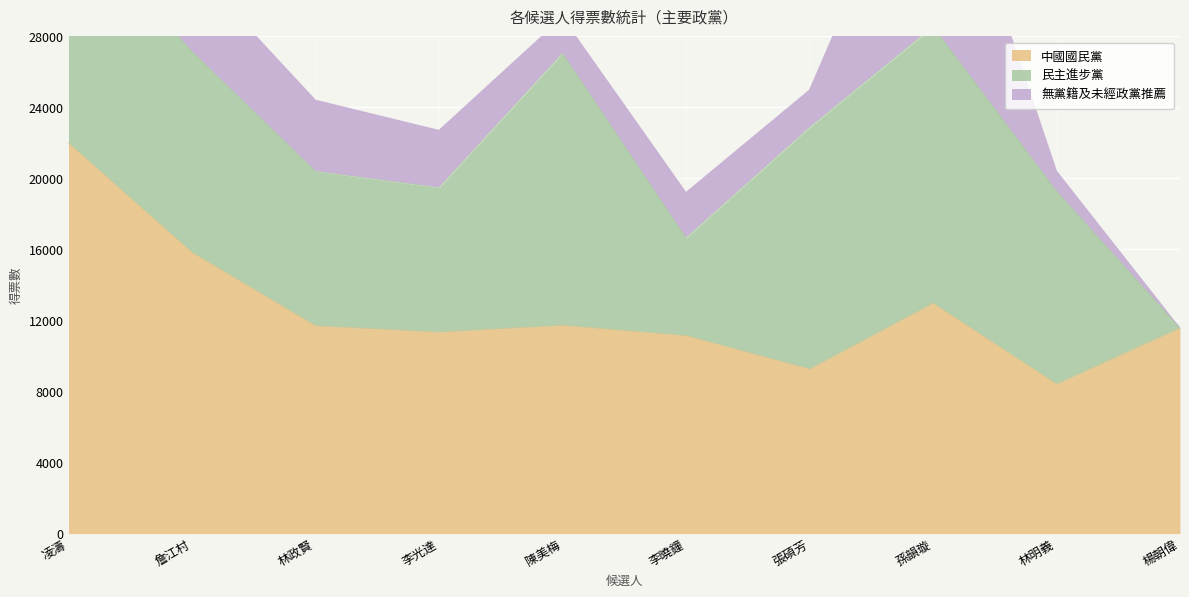

Reading left to right, list all the values displayed in this chart.

中國國民黨: 21987	15825	11695	11343	11725	11145	9262	12966	8414	11571
民主進步黨: 12877	11333	8706	8142	15325	5508	13605	15586	10874	0
無黨籍及未經政黨推薦: 10781	4747	4012	3225	2024	2560	2114	12541	1132	0